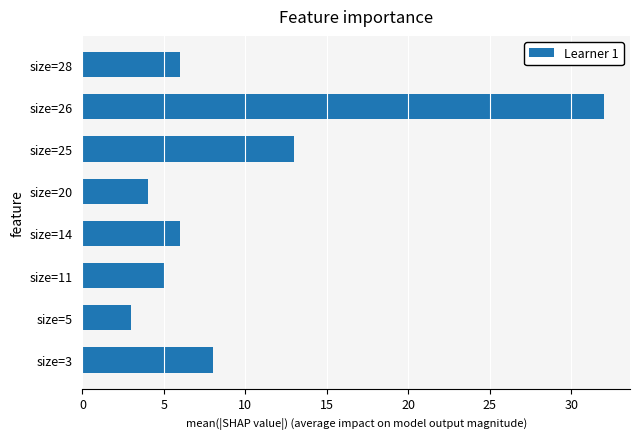

Reading top to bottom, transcribe all the data shown in this chart.

size=28=6	size=26=32	size=25=13	size=20=4	size=14=6	size=11=5	size=5=3	size=3=8